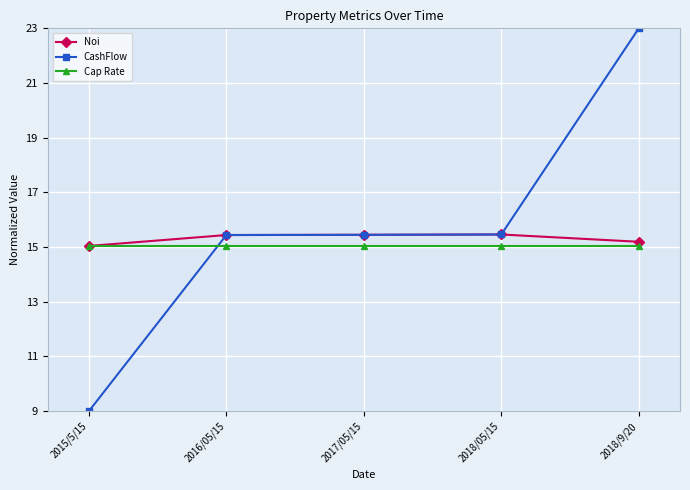

Is the value of CashFlow at 2017/05/15 greater than the value of Cap Rate at 2018/9/20?

Yes